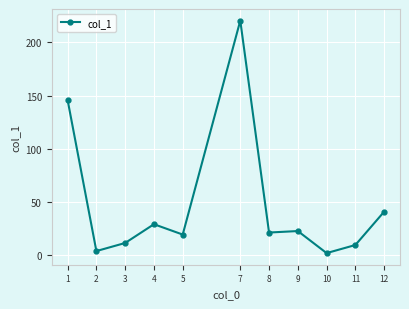

Reading right to left, what are all the values shown in this chart?

12=41.0	11=9.7	10=2.1	9=22.8	8=21.4	7=220.3	5=19.5	4=29.2	3=11.6	2=4.0	1=145.8